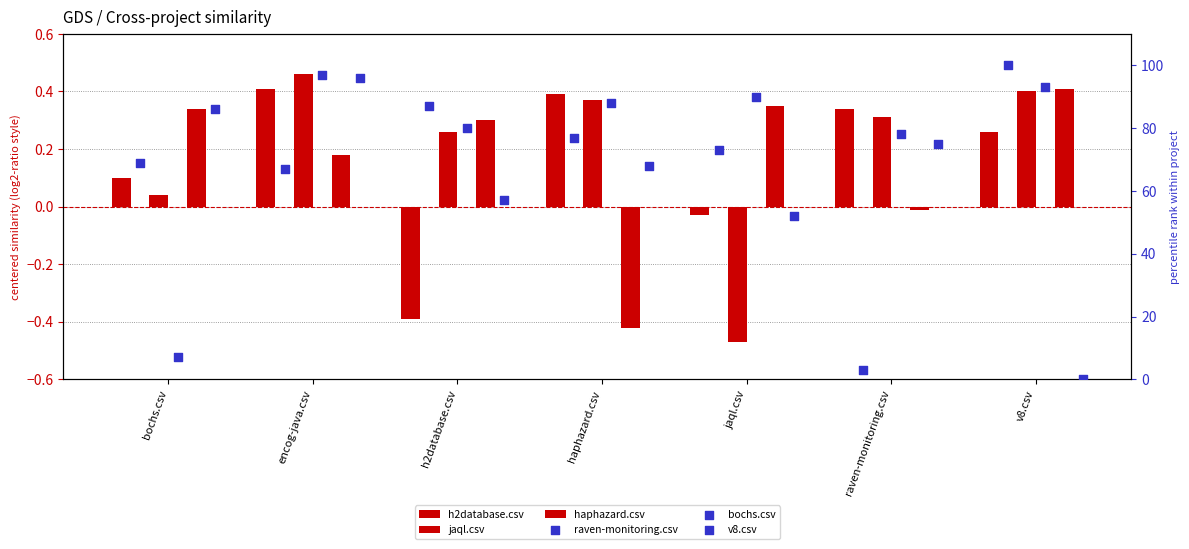

Is the value of haphazard.csv at encog-java.csv greater than the value of jaql.csv at encog-java.csv?

No